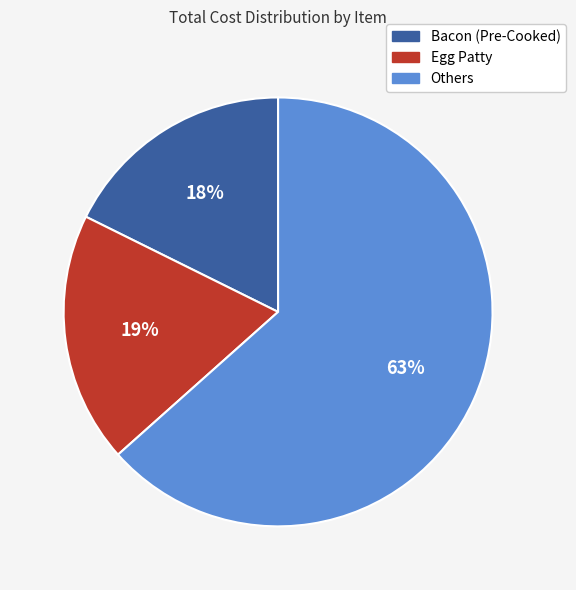

Is there a majority slice in this chart?

Yes